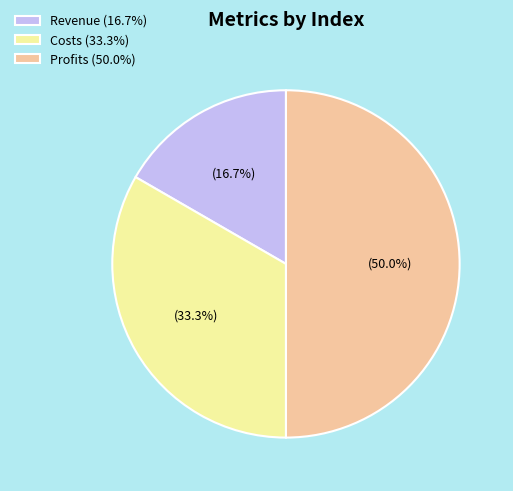

True or false: Costs accounts for 33% of the total.

True